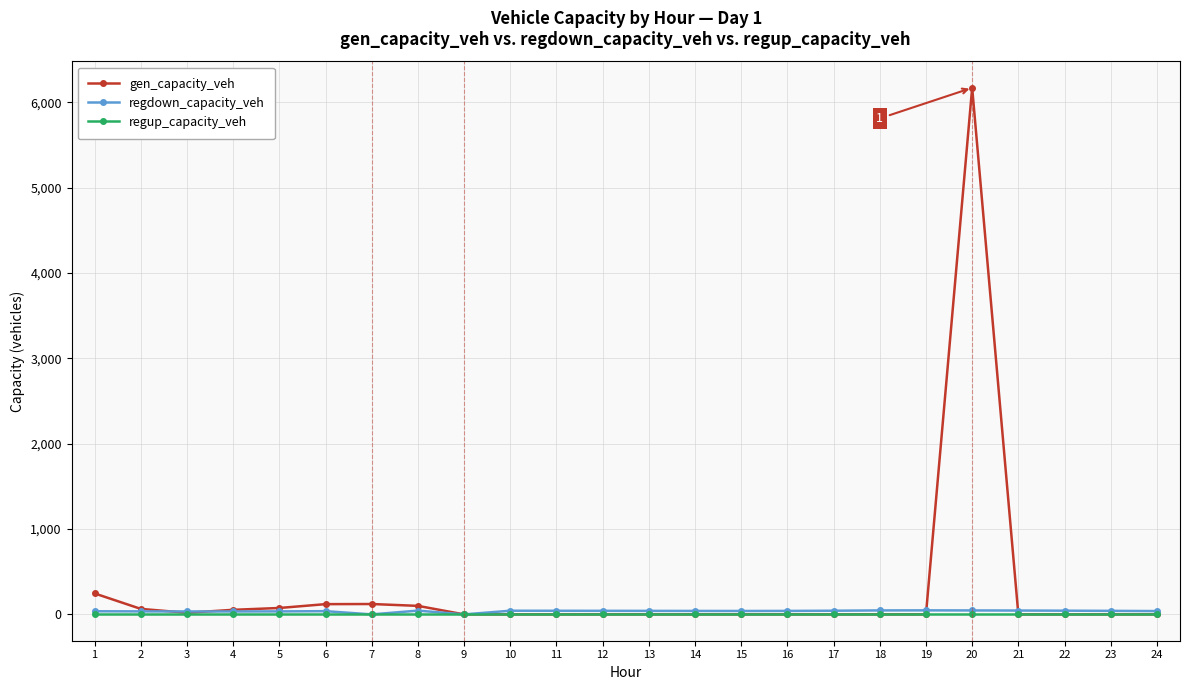

What are all the series names shown in the legend?

gen_capacity_veh, regdown_capacity_veh, regup_capacity_veh